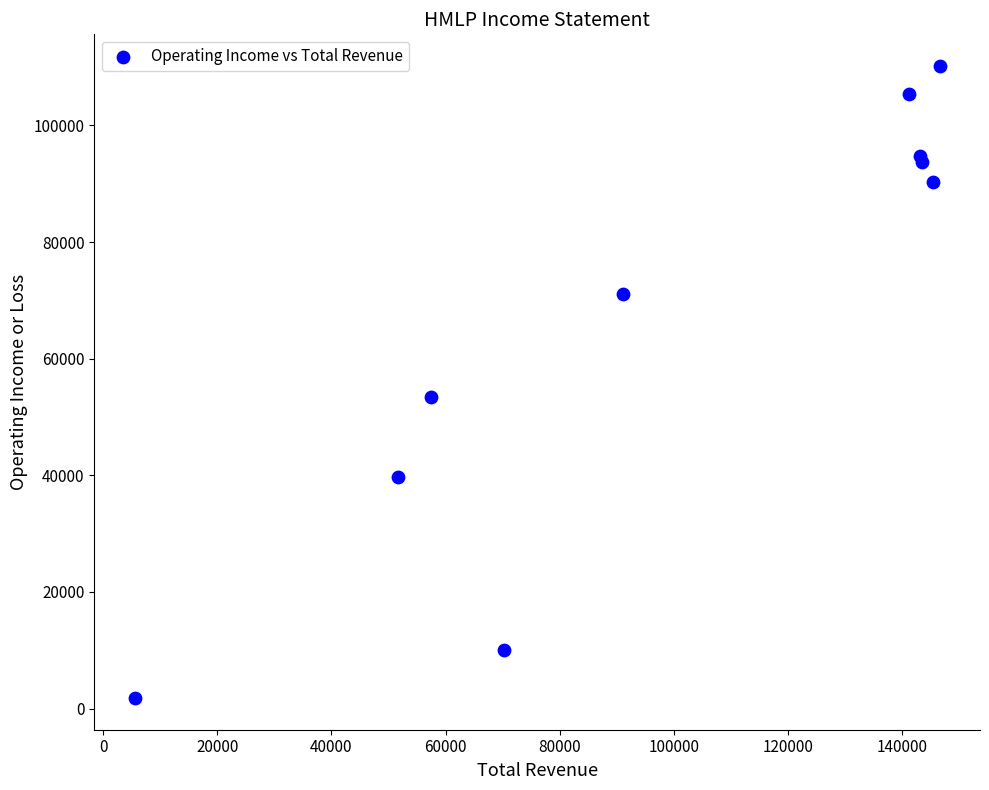

What Y value in the scatter plot is closest to 56000?

53500